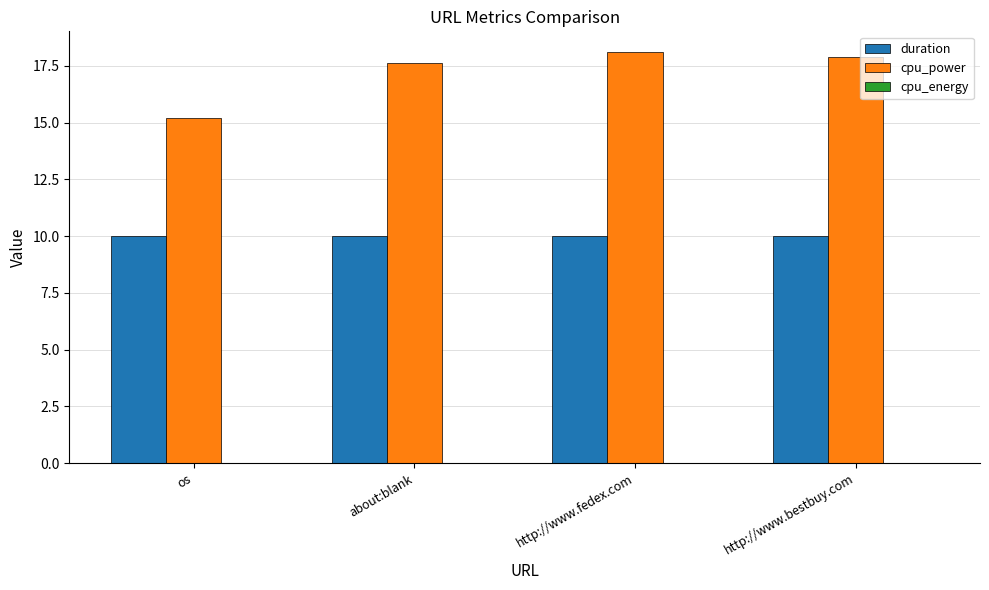

Where is cpu_power nearest to the value 16?

os